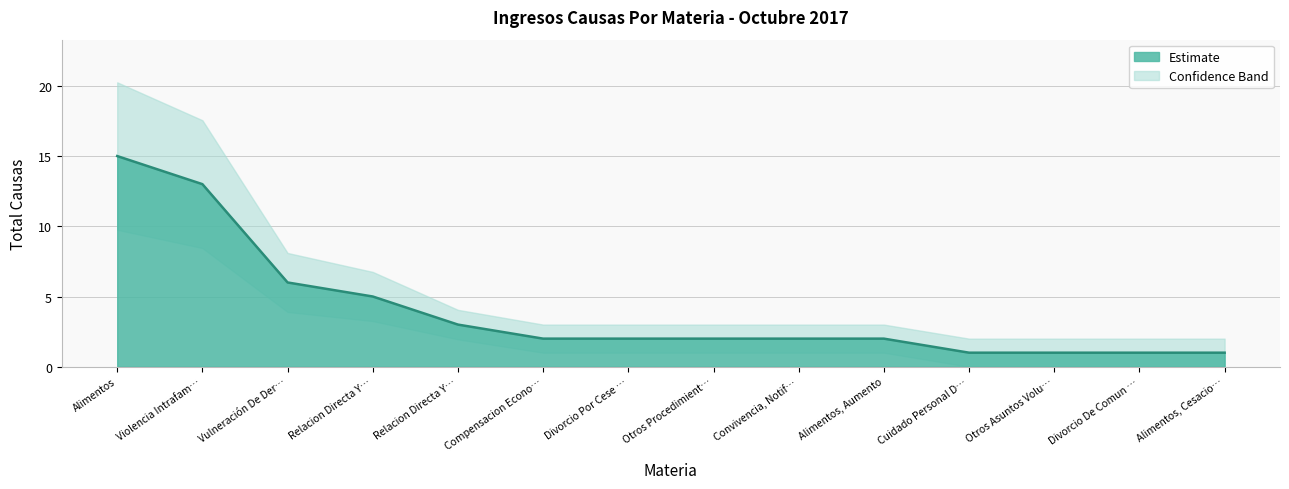

What is the value of the 11th point from the left?

1